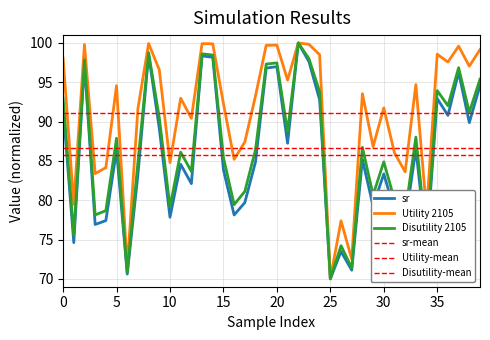

The Utility 2105 series shows 64.9 at 5. True or false?

False